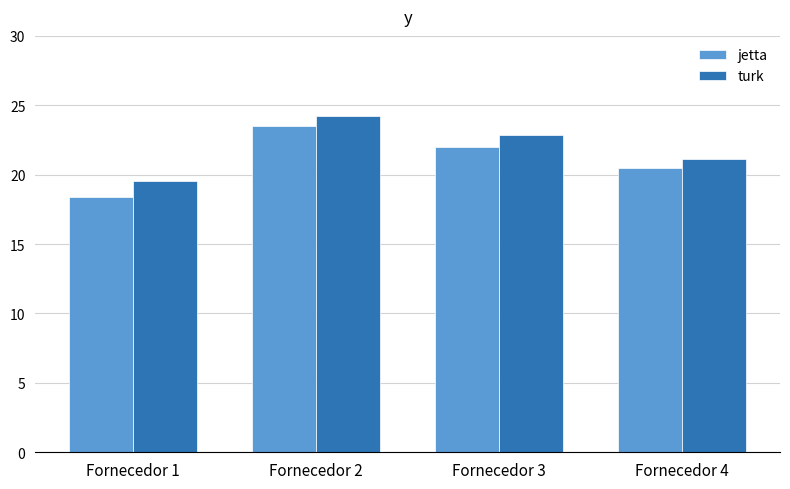

How many data points in turk are less than 22?

2